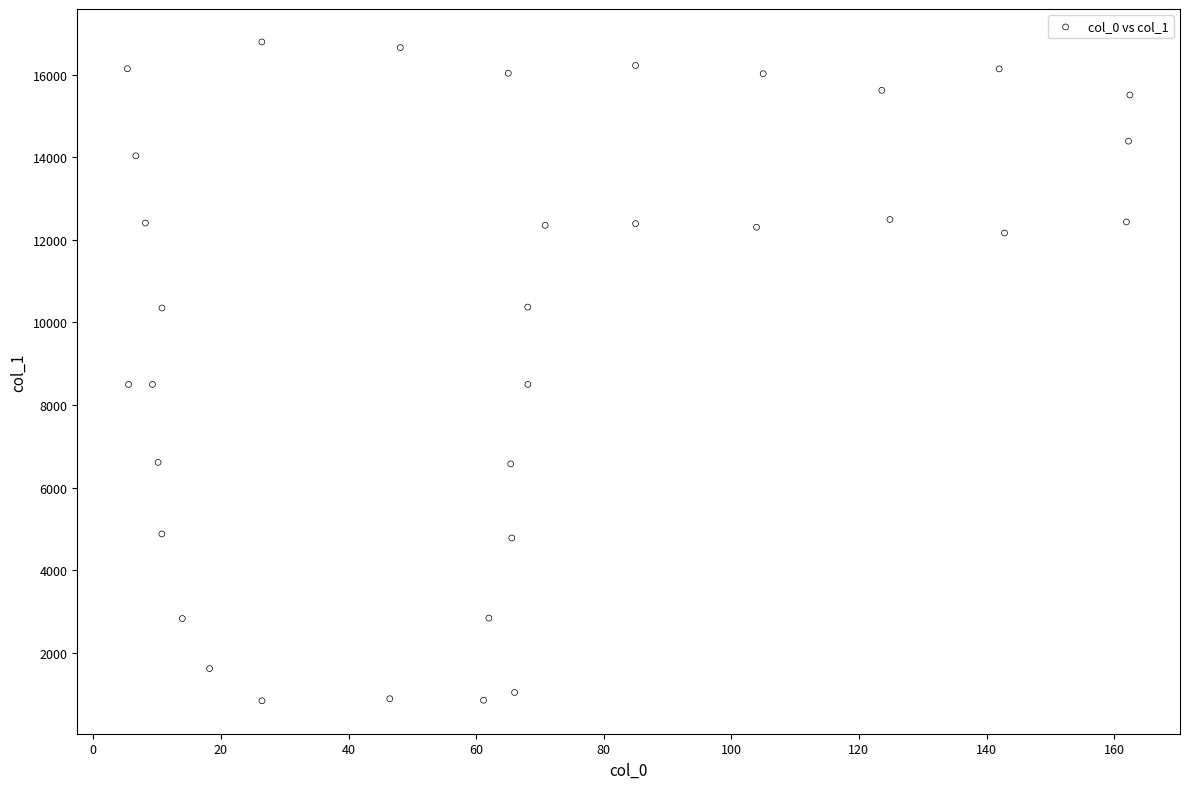

What is the range of Y values (max minus min)?

15944.8